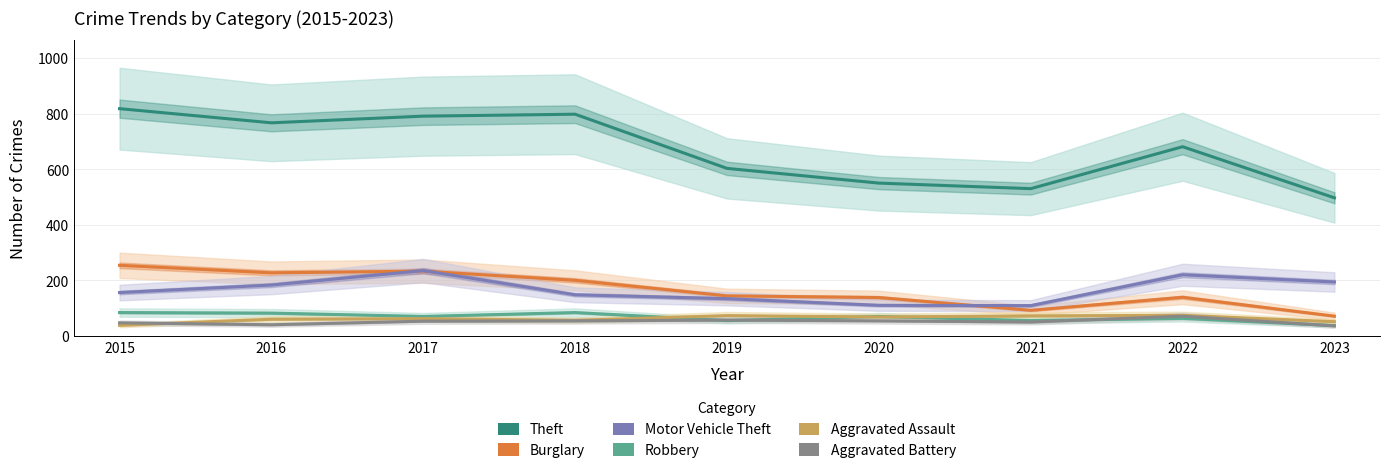

Is this an area chart (filled region under the line)?

No